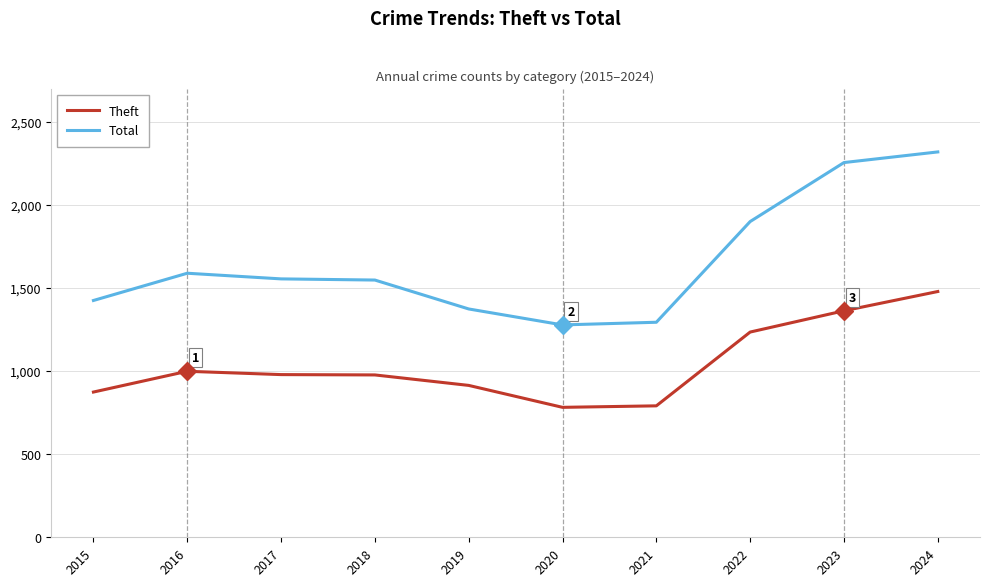

Rank the series at 2015 from lowest to highest value.

Theft, Total